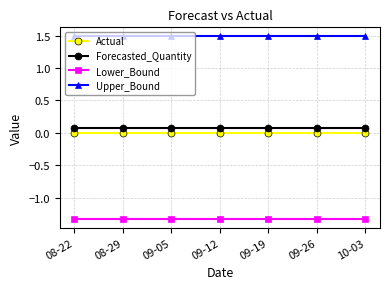

True or false: Upper_Bound and Forecasted_Quantity cross at least once.

False